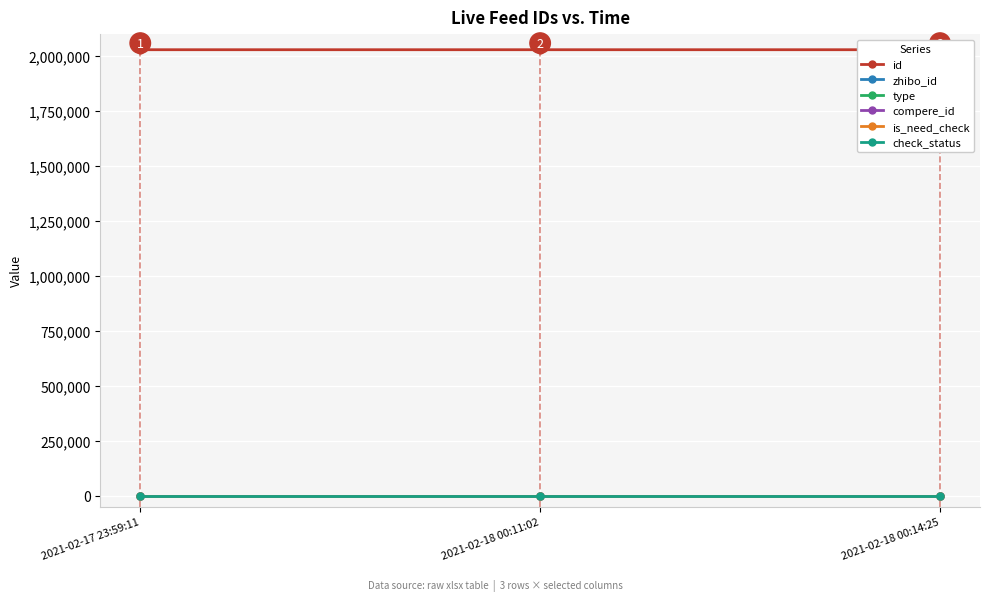

What is the label of the 2nd point from the left?

2021-02-18 00:11:02